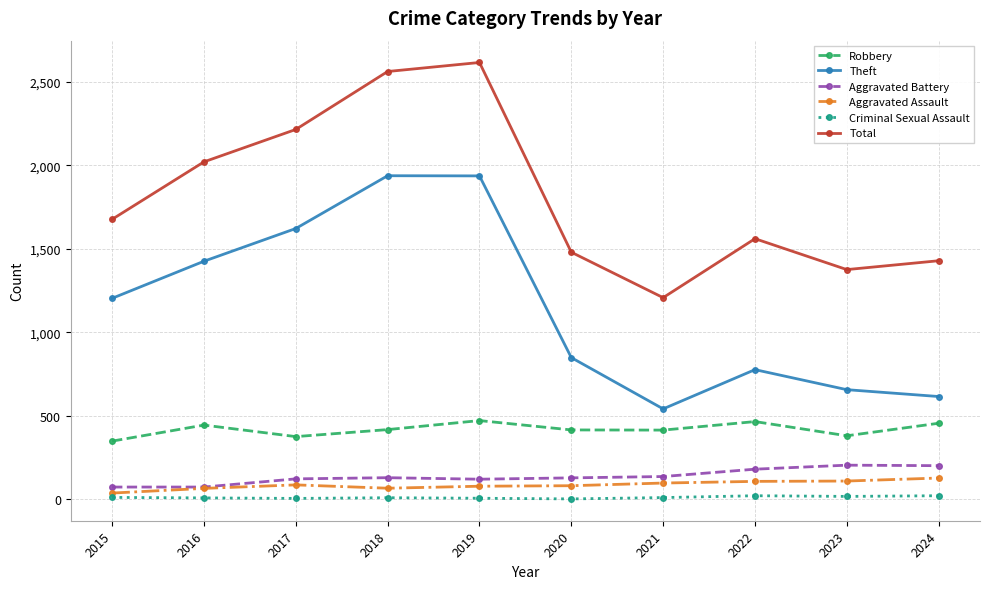

Count the number of data series in this chart.

6